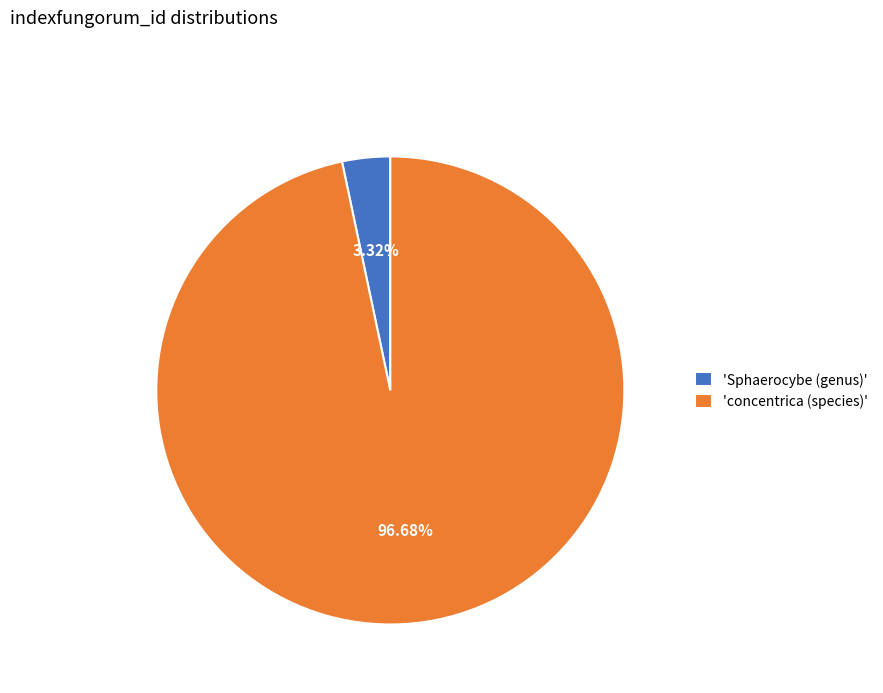

How many segments does this pie chart have?

2